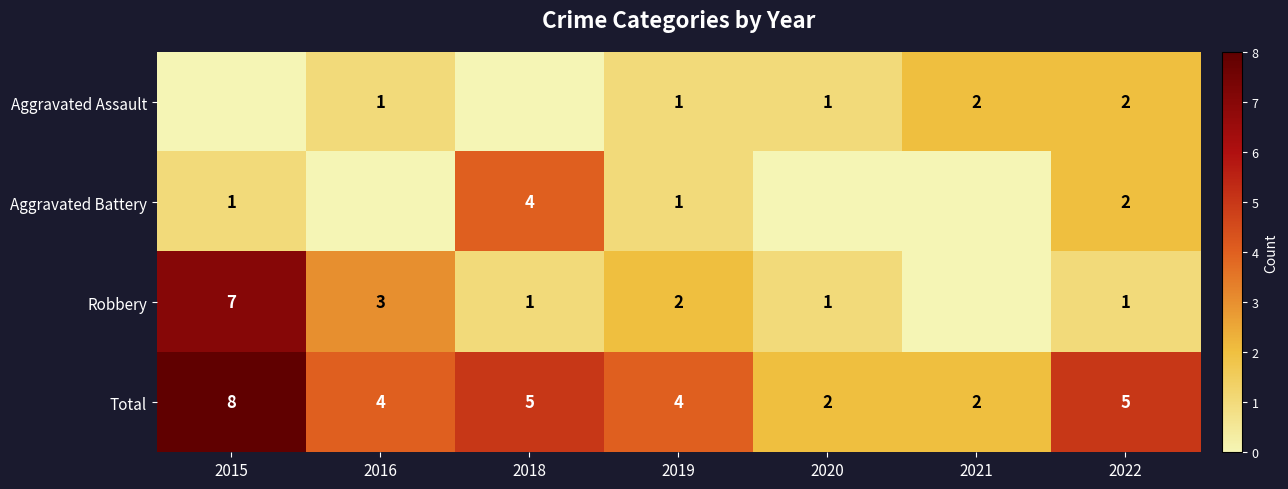

Count the row_2 values in the range 1 to 3.

5